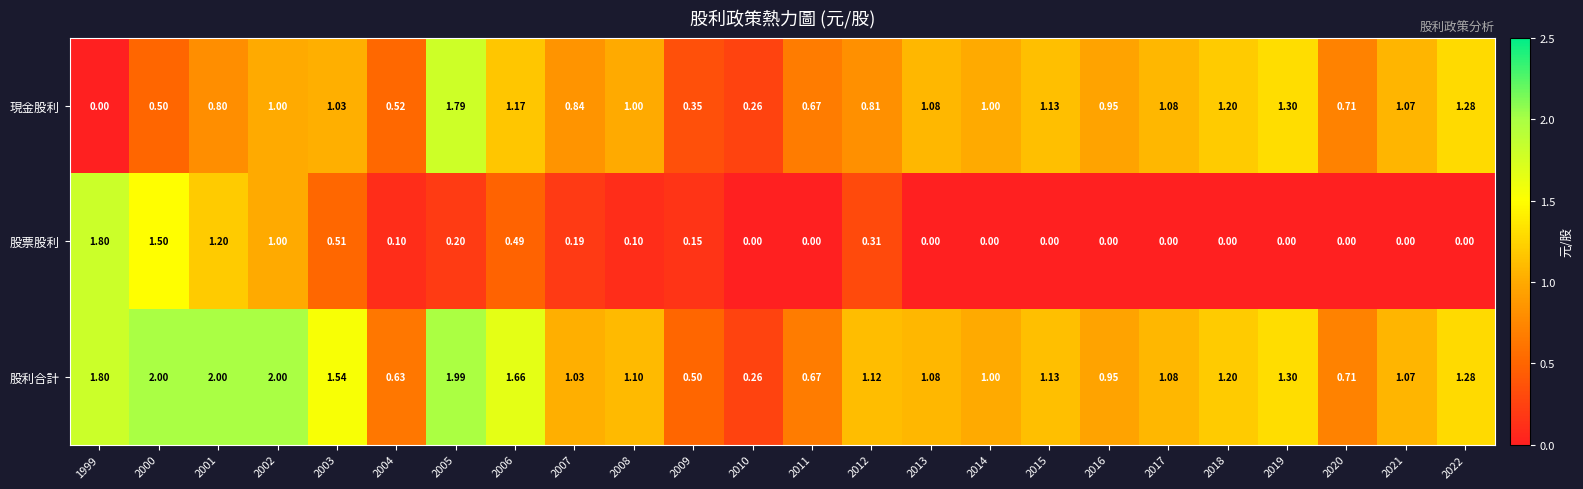

Between 2002 and 2017, which series saw the biggest shift?

股票股利